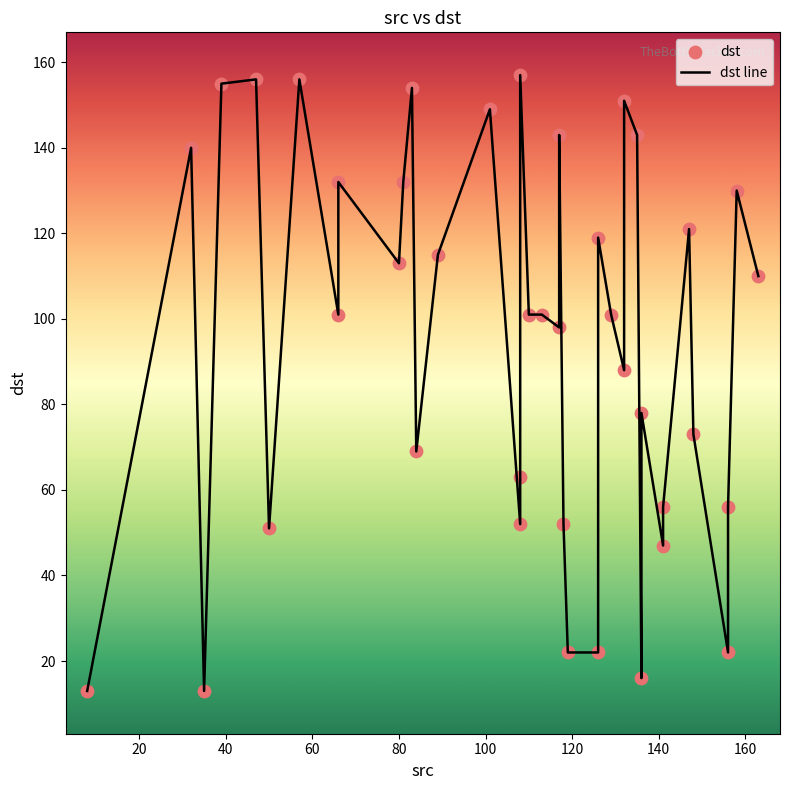

Which series contains the lowest Y value?

dst line